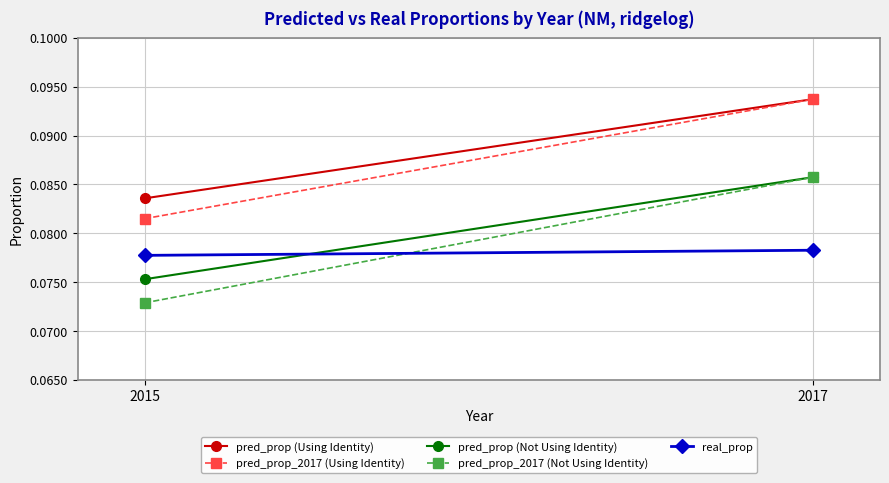

What is the maximum value for pred_prop (Using Identity)?

0.1